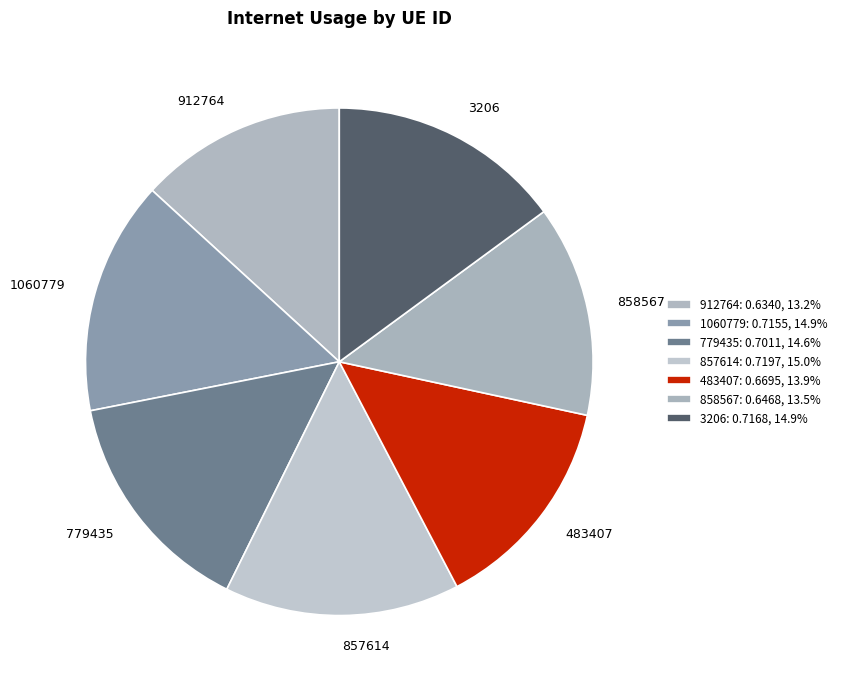

Does any single category account for the majority?

No